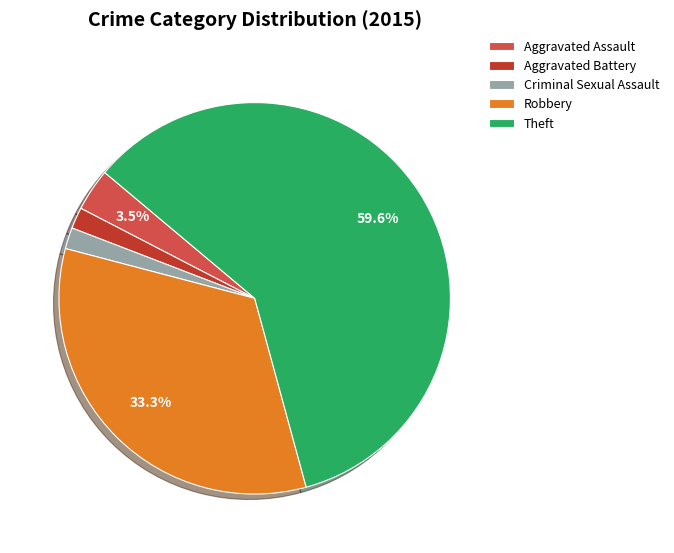

To the nearest percent, what percentage of the pie is Criminal Sexual Assault?

2%